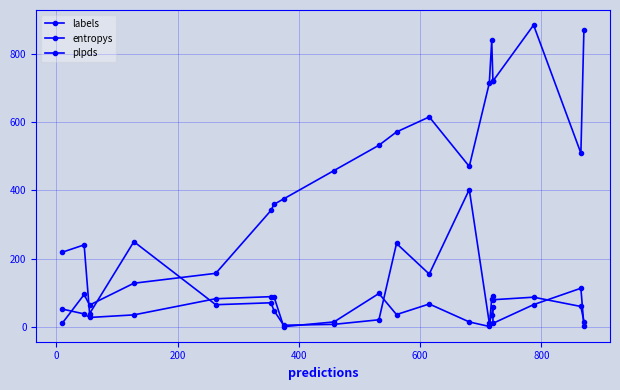

Reading left to right, list all the values displayed in this chart.

labels: 11.0	95.0	64.0	128.0	157.0	341.0	359.0	375.0	458.0	532.0	571.0	615.0	470.0	714.0	839.0	720.0	720.0	884.0	509.0	870.0
entropys: 218.8	240.4	39.0	249.7	65.1	70.7	47.9	5.0	7.6	20.9	244.4	154.8	402.4	11.3	36.3	59.5	10.5	65.3	113.3	3.6
plpds: 52.3	38.1	27.7	35.3	82.7	88.6	88.5	0.9	14.7	98.0	36.2	67.2	14.6	1.4	83.1	90.9	79.7	87.1	59.9	15.2